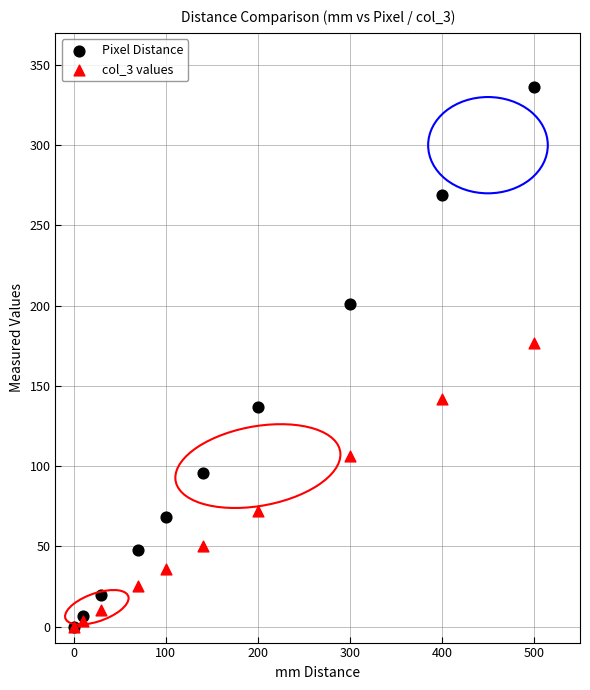

In the Pixel Distance series, what Y value is closest to 168?

136.7